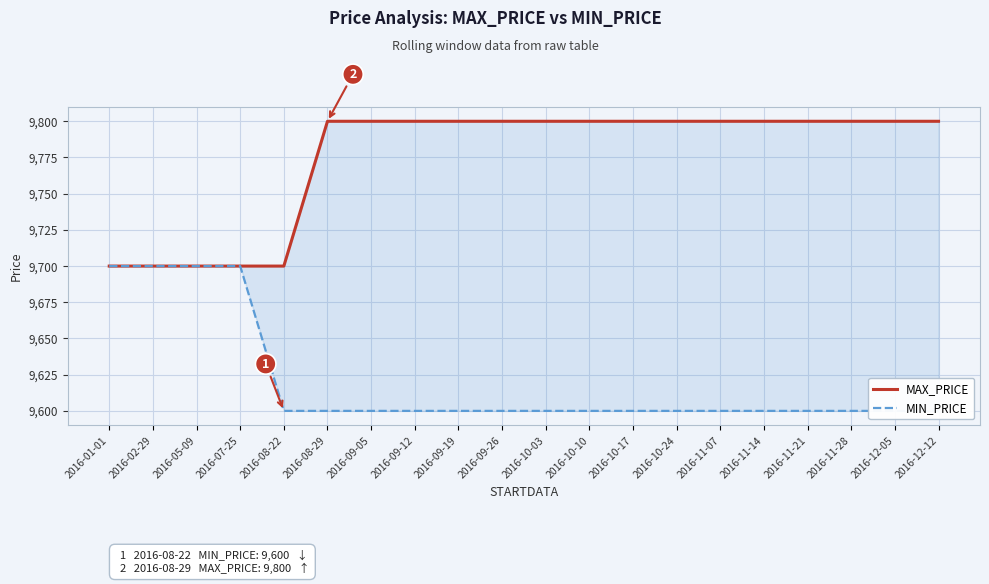

Does the chart display data point markers on the line(s)?

No